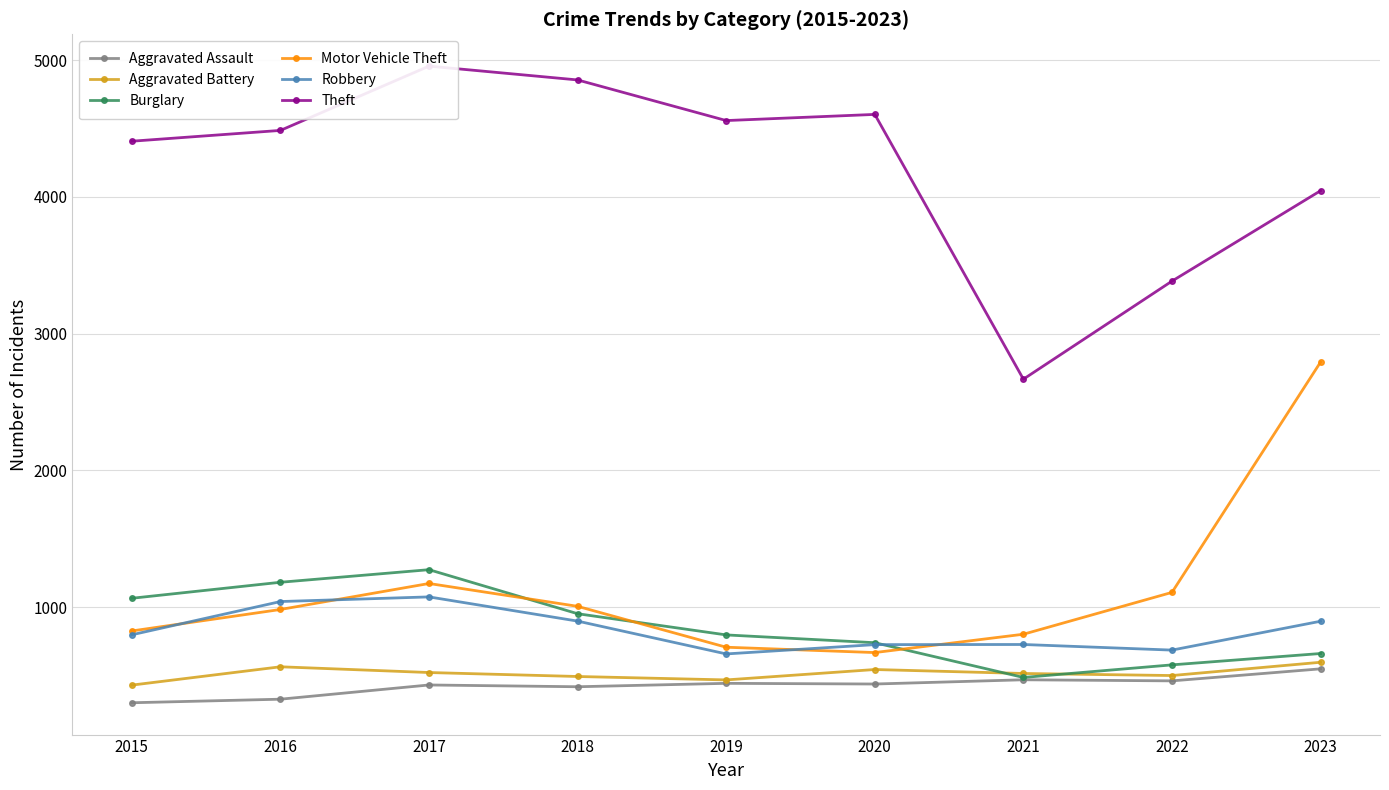

Count the number of categories in the chart.

9